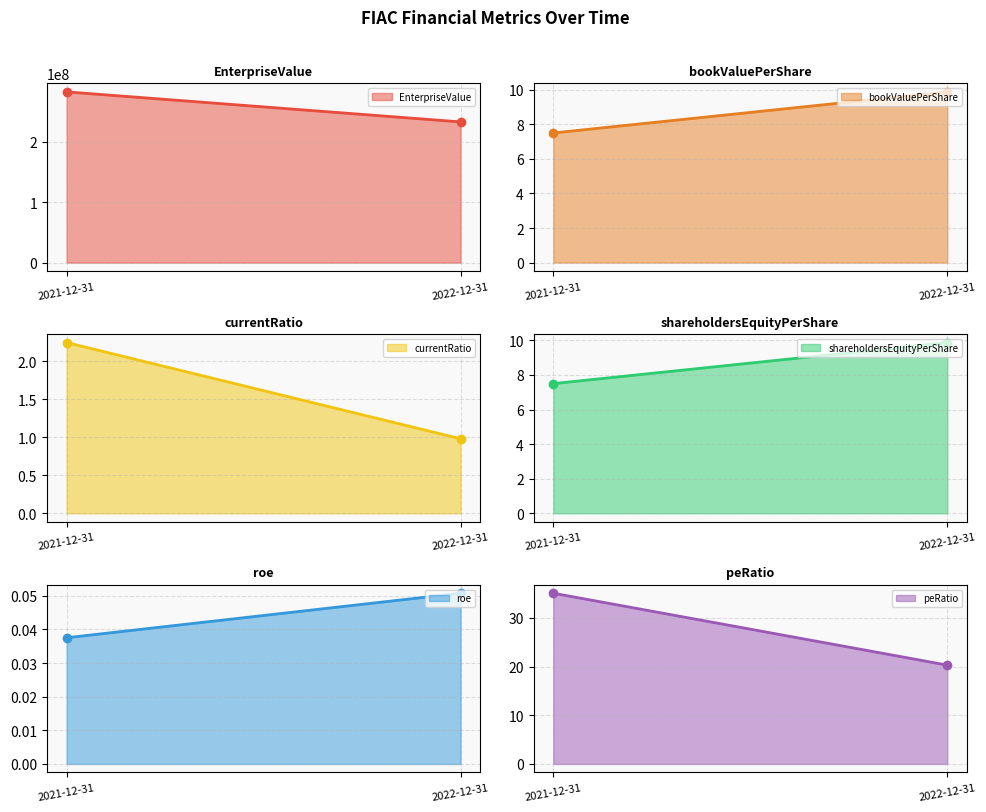

At which category does the chart reach its peak across all series?

2021-12-31